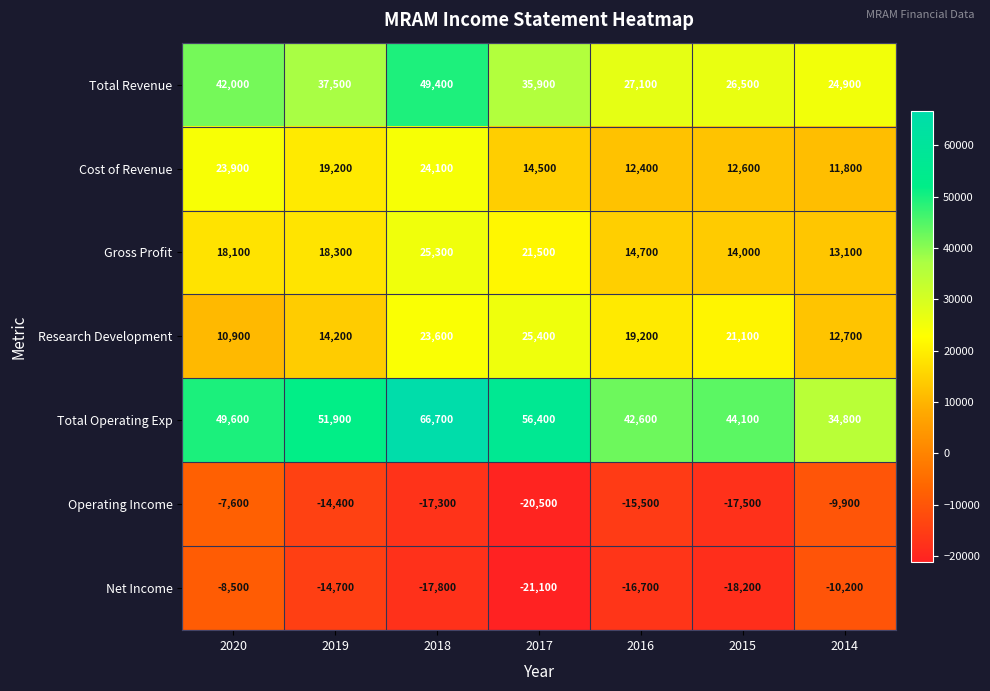

Rank the categories by Operating Income value from highest to lowest.

2020, 2014, 2019, 2016, 2018, 2015, 2017